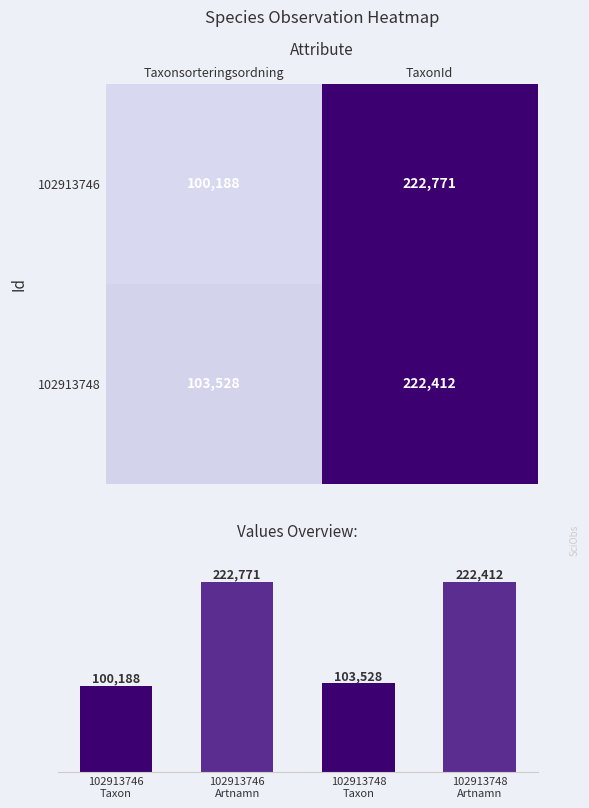

Is it true that 102913748 equals 103528 at Taxonsorteringsordning?

True